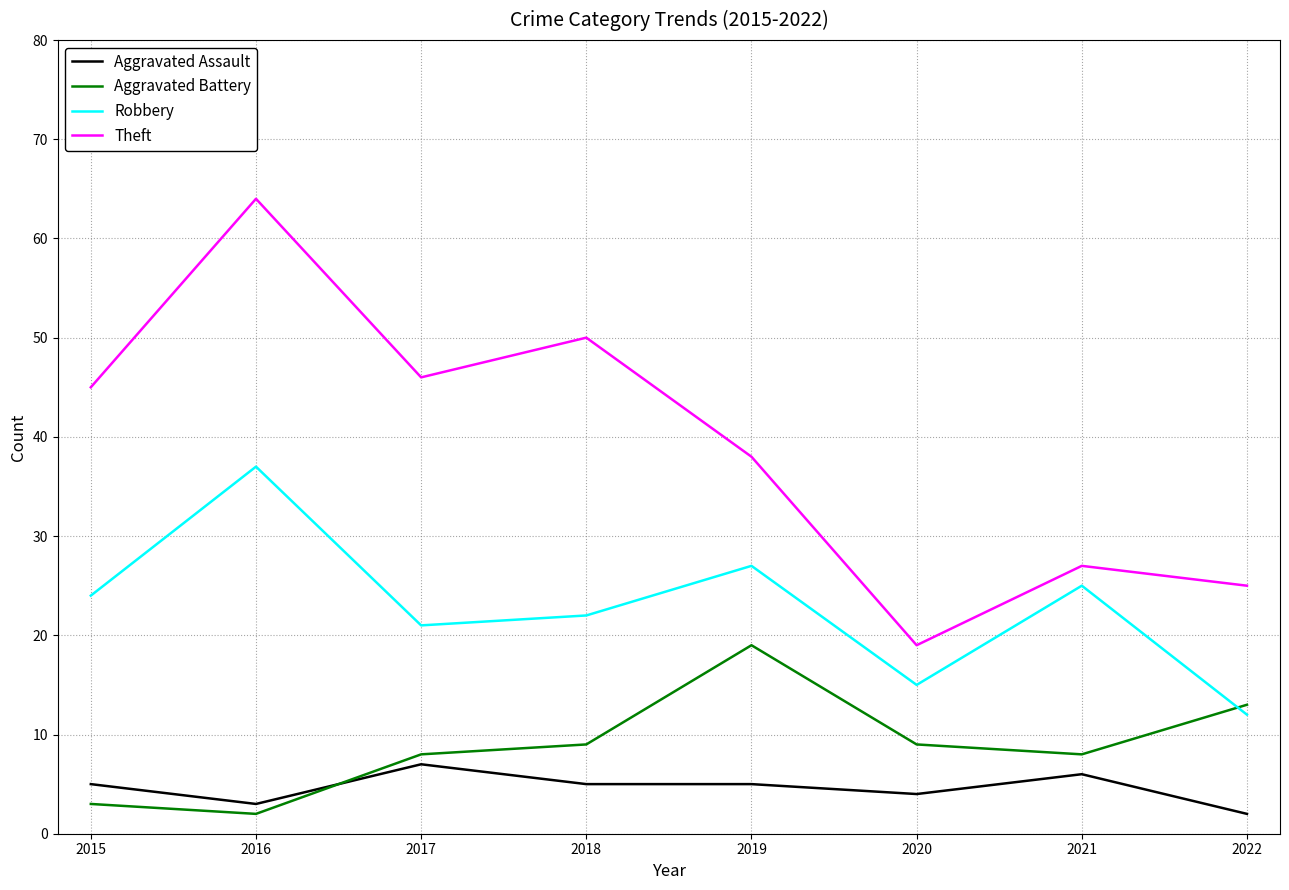

Is the value of Robbery at 2017 greater than the value of Theft at 2021?

No